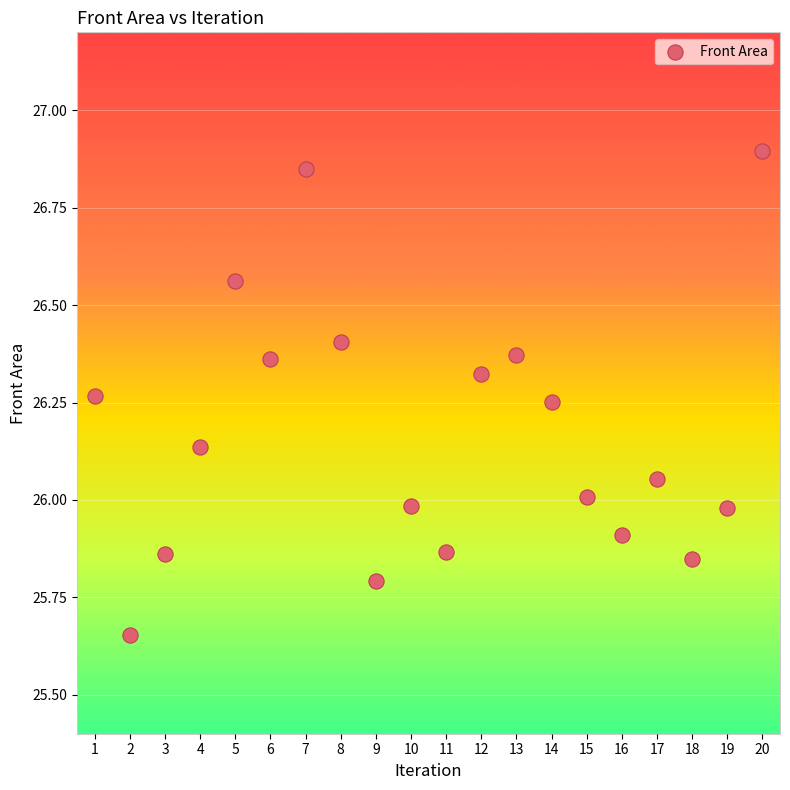

What is the range of X values (max minus min)?

19.0